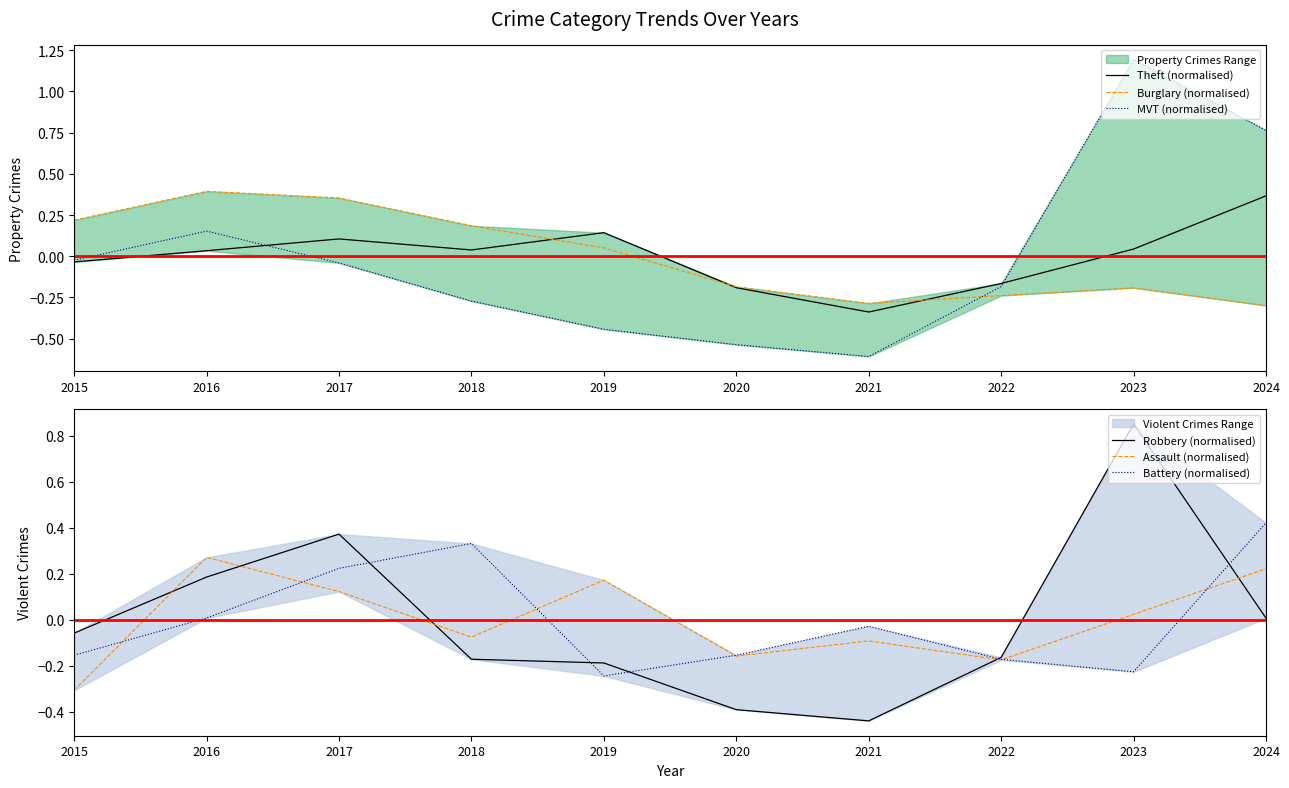

What is the difference between the MVT (normalised) values at 2021 and 2017?

0.6